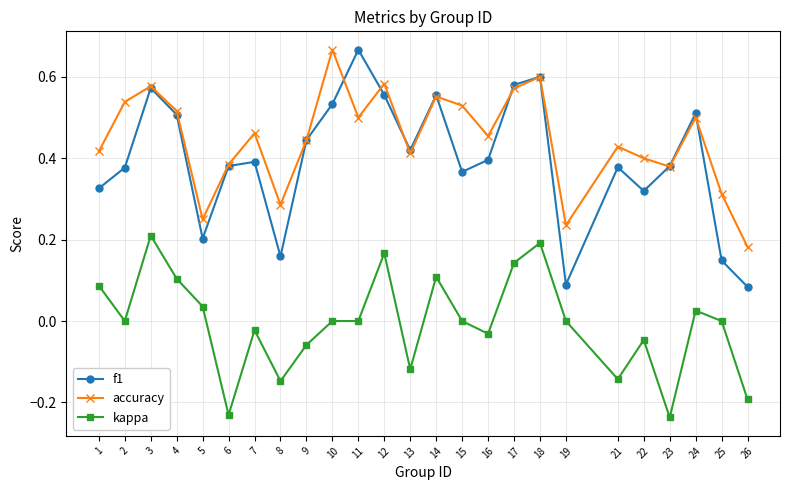

Is this an area chart (filled region under the line)?

No